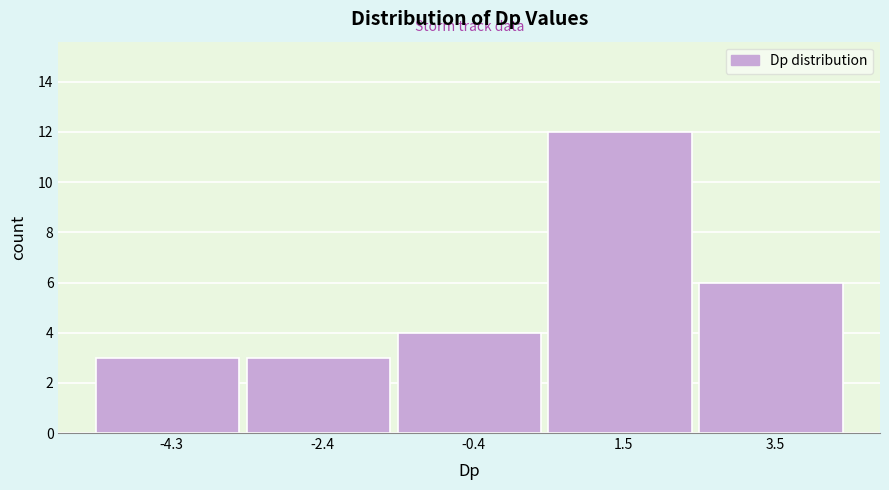

How tall is the bar that spans -1.4 to 0.6 on the x-axis? Neither the bar edges nor the heights are printed on the chart, so give them approximately, as read against the axes.

4